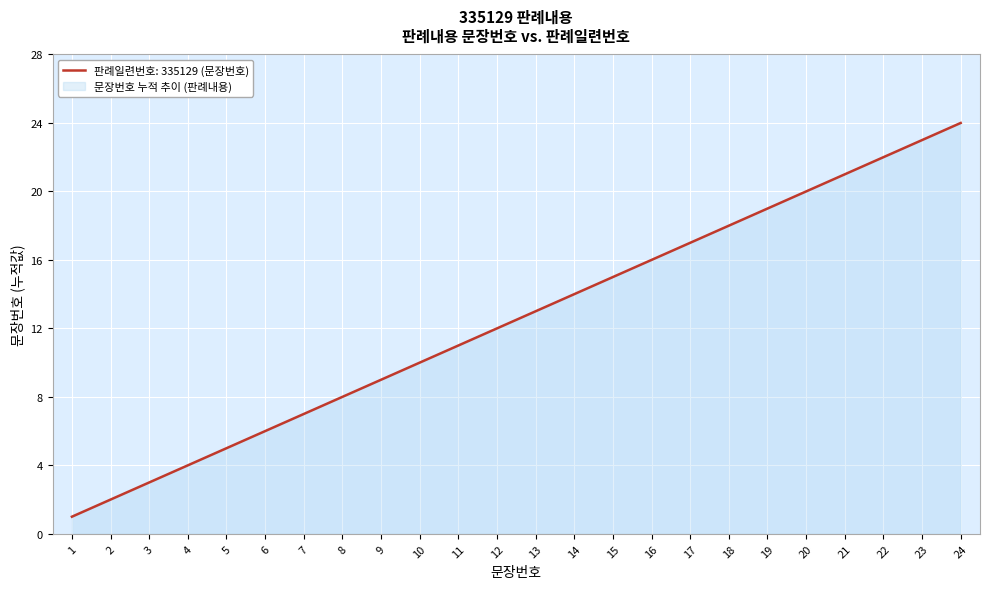

How many distinct data groups are displayed?

1